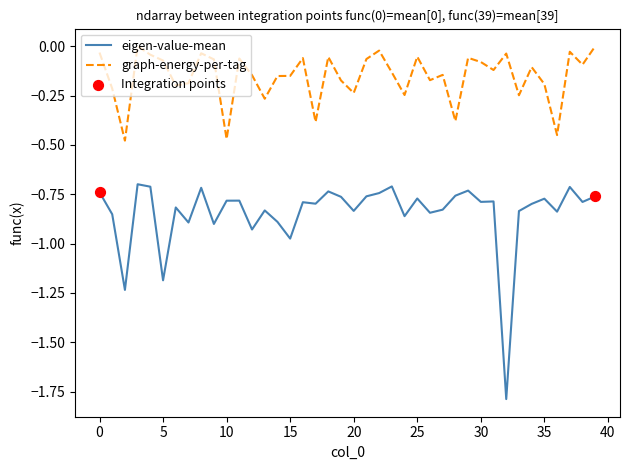

Which series has the widest spread of values?

eigen-value-mean